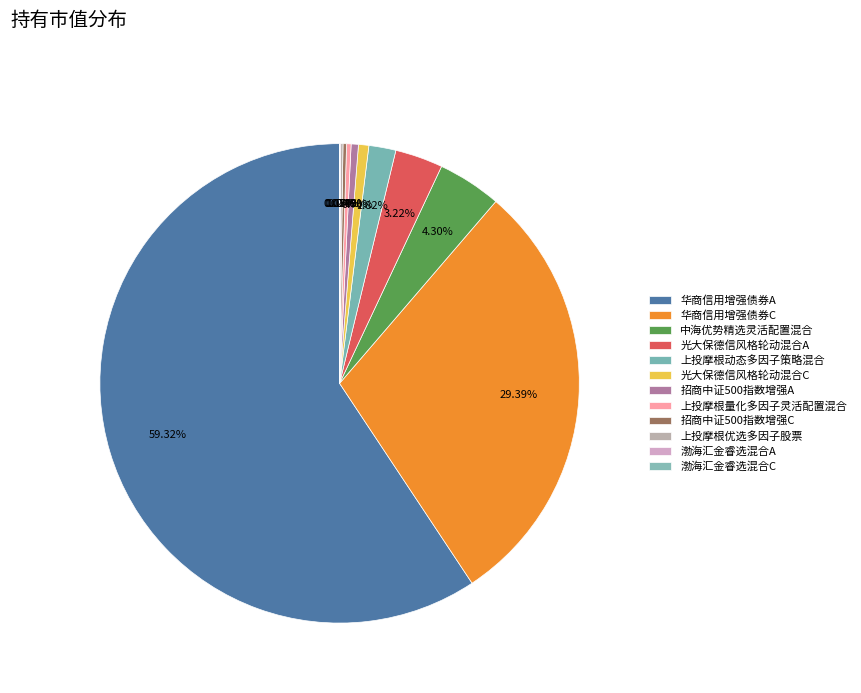

How many slices are in this pie chart?

12